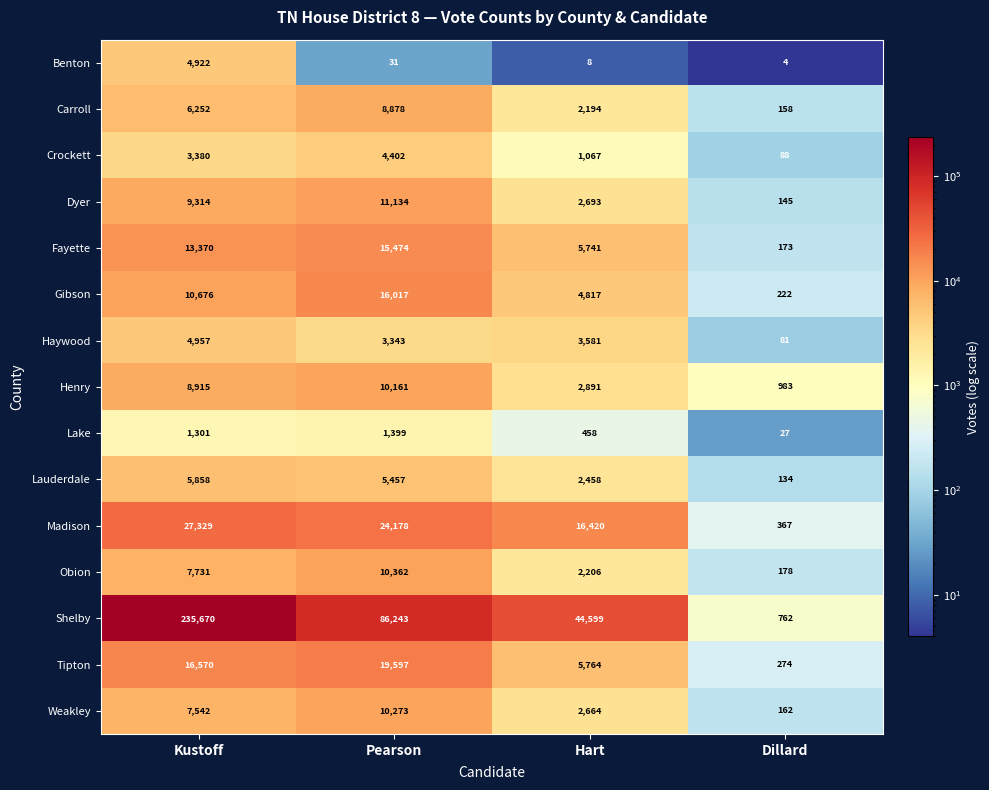

Where is Shelby nearest to the value 118216?

Pearson